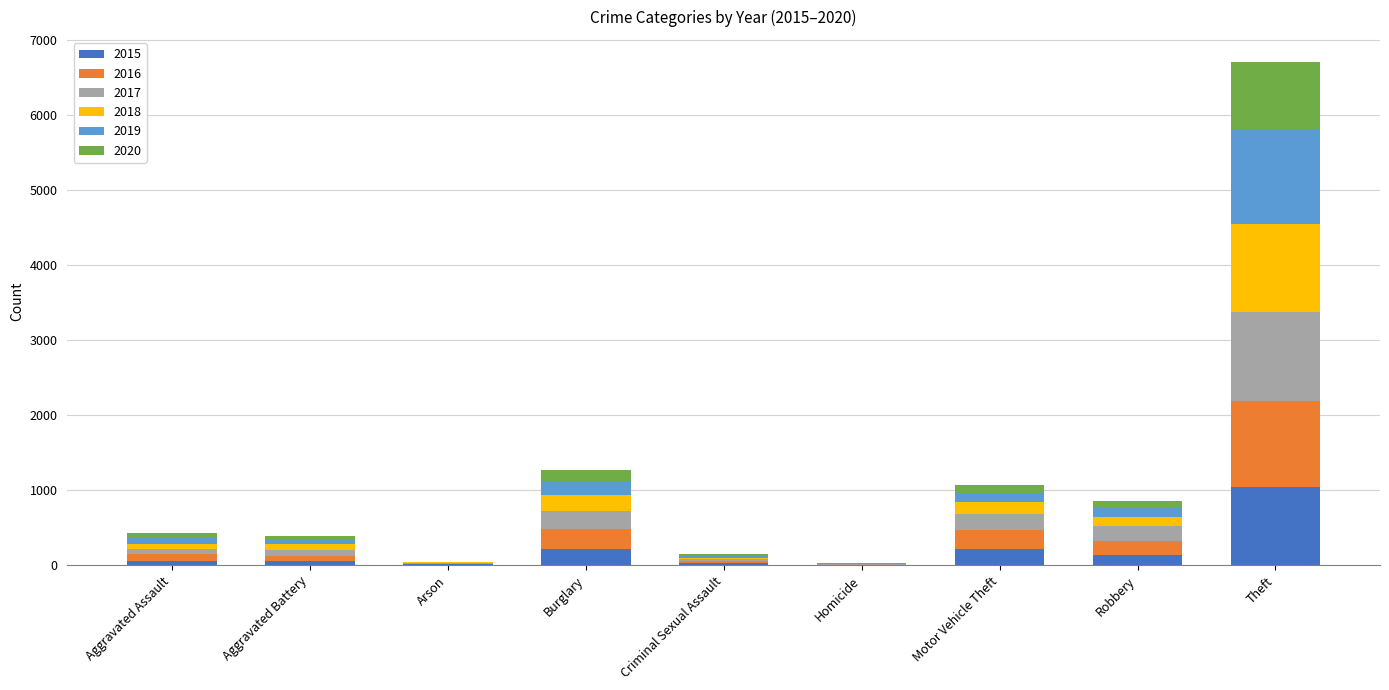

At which label does 2015 reach its peak?

Theft